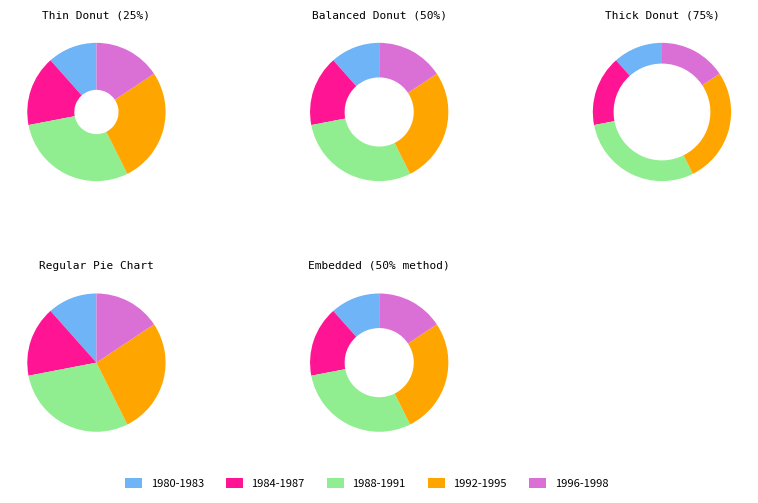

What is the change in value from 1987 to 1990?

+7.6